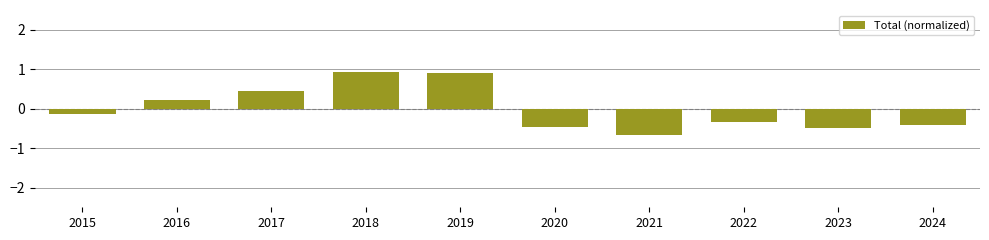

How many distinct data groups are displayed?

1